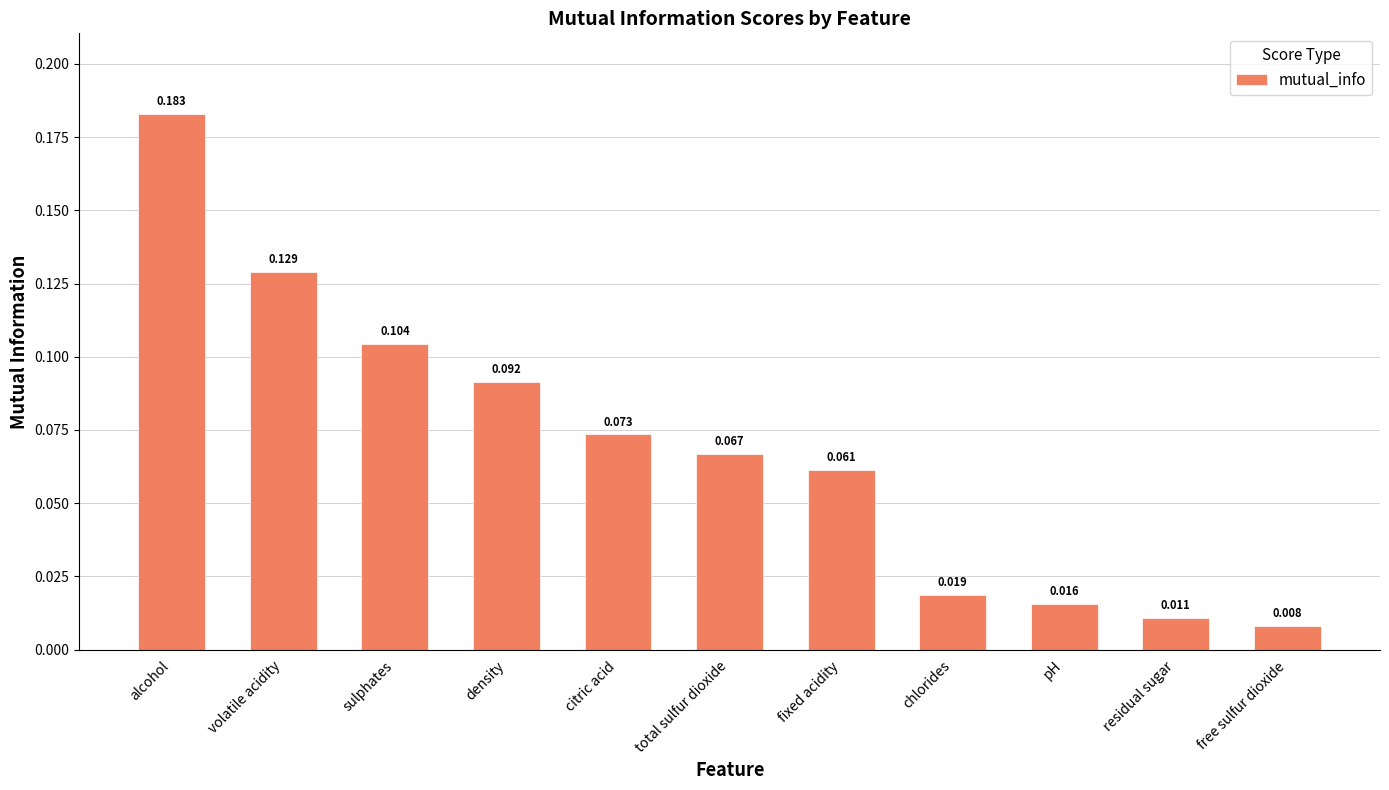

At which label is the value closest to 0?

free sulfur dioxide